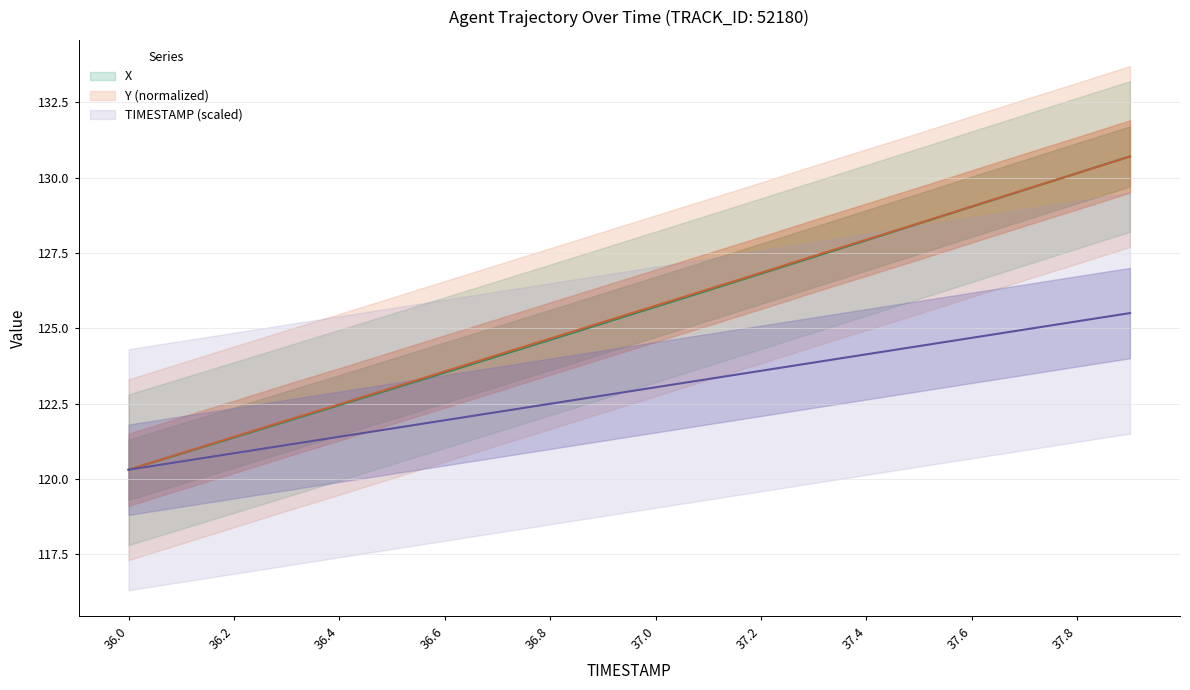

Reading left to right, extract all data points from this chart.

X: 120.3	120.8	121.4	121.9	122.5	123.0	123.5	124.1	124.6	125.2	125.7	126.3	126.8	127.4	127.9	128.5	129.0	129.6	130.2	130.7
Y: 120.3	120.9	121.4	121.9	122.5	123.0	123.6	124.1	124.7	125.2	125.8	126.3	126.8	127.4	127.9	128.5	129.0	129.6	130.1	130.7
TIMESTAMP: 120.3	120.6	120.9	121.1	121.4	121.7	121.9	122.2	122.5	122.8	123.0	123.3	123.6	123.9	124.1	124.4	124.7	125.0	125.2	125.5